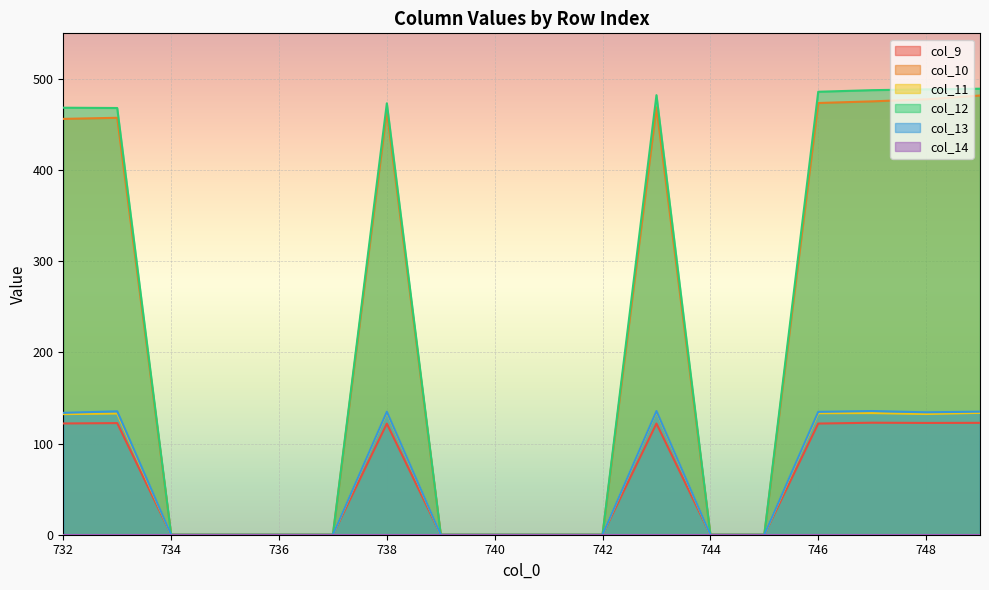

True or false: col_9 and col_12 cross at least once.

False